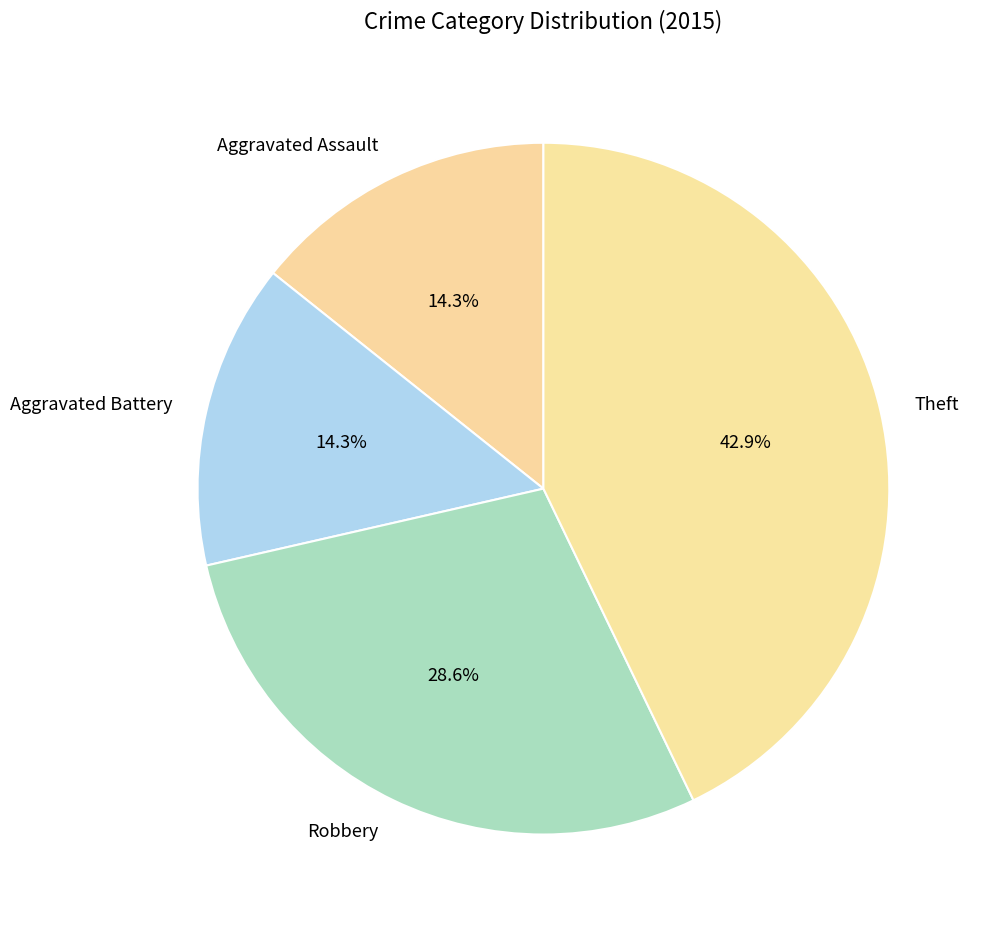

Which slice is the largest?

Theft